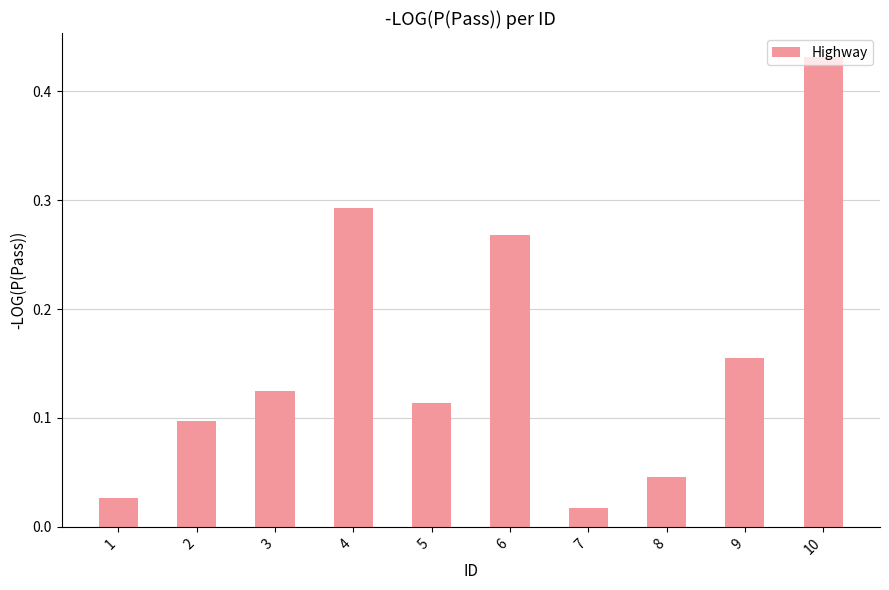

What is the sum of the values at 10 and 8?

0.5